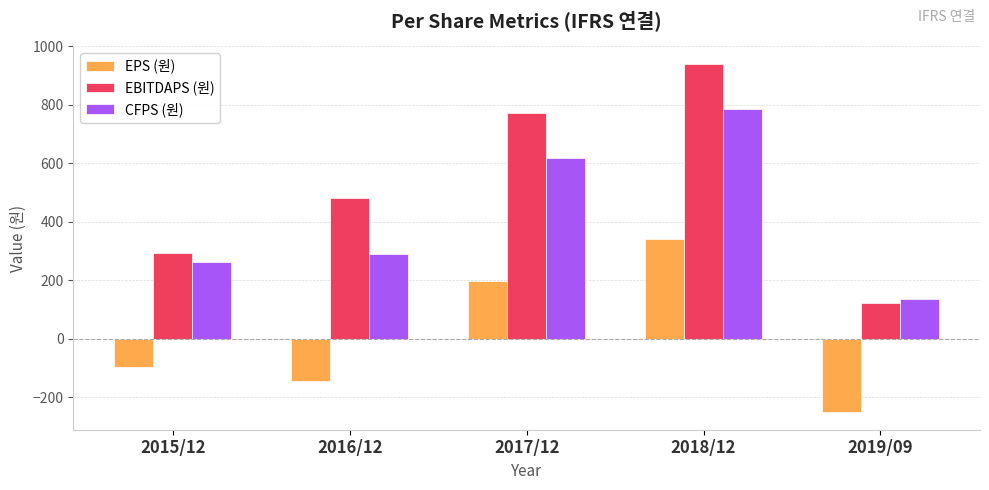

How many categories are shown in the chart?

5